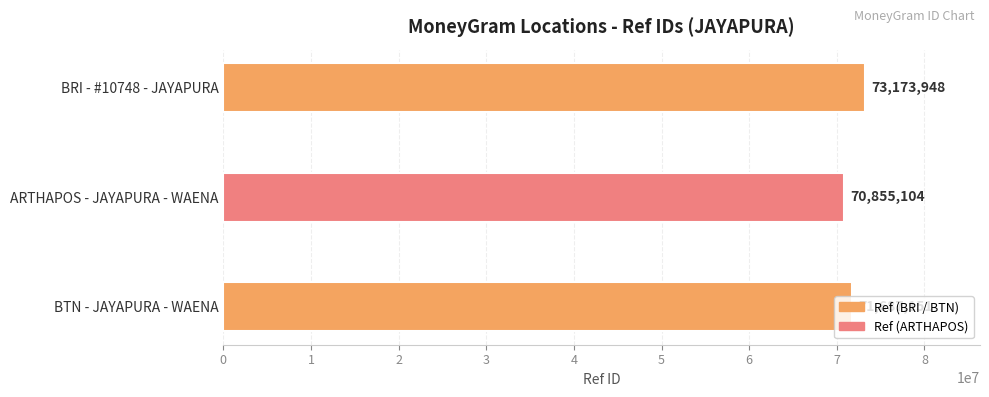

What is the difference between the maximum and minimum values?

2318844